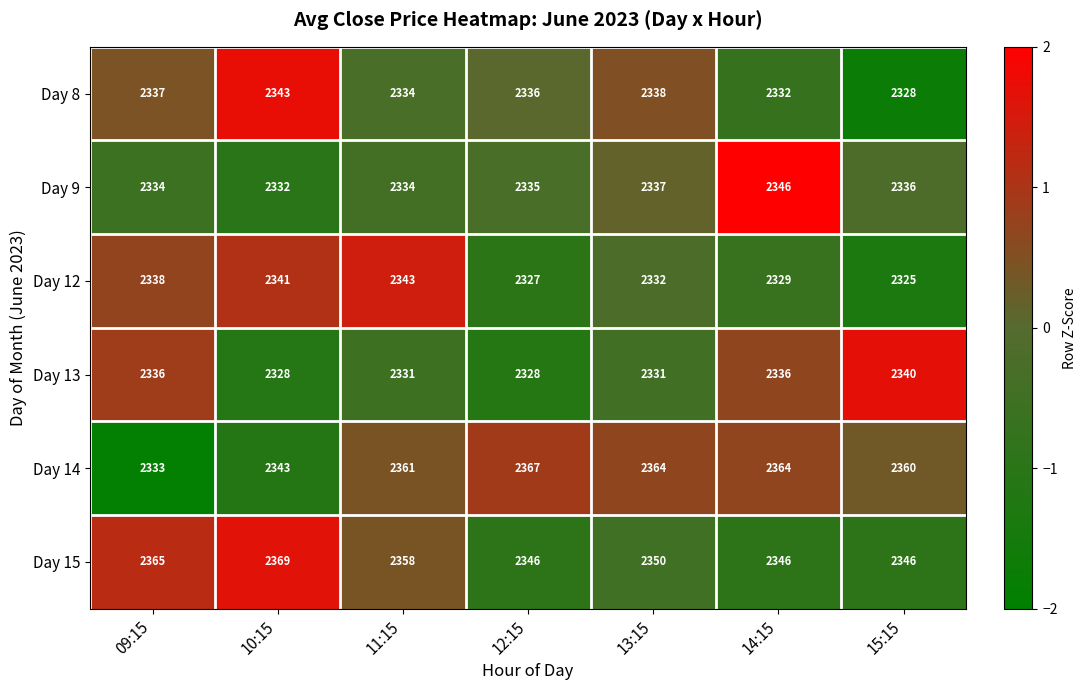

Which series has the largest range (max minus min)?

Day 14